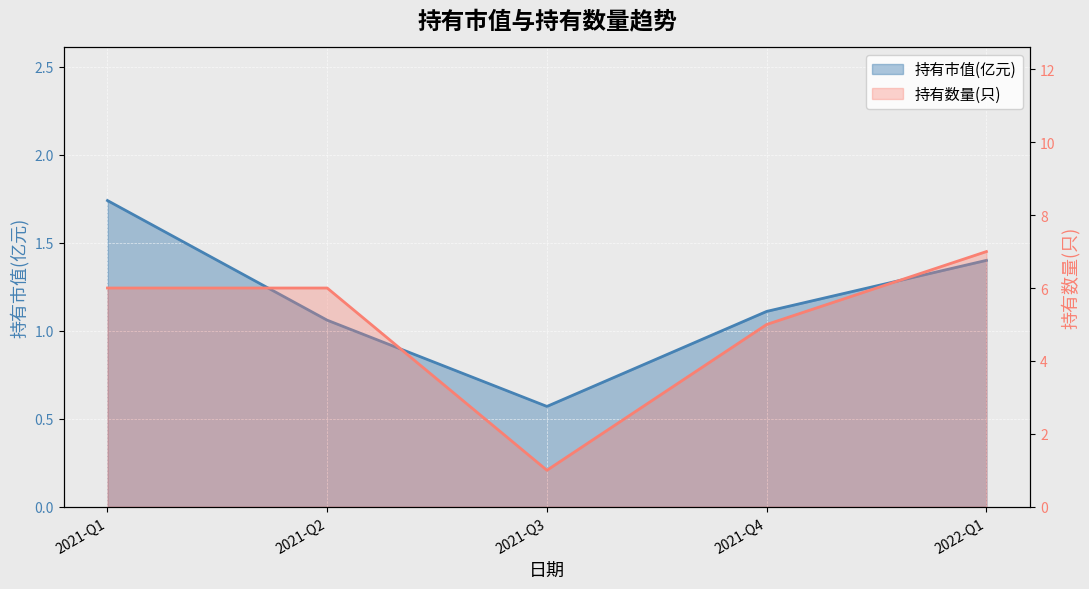

What is the label of the 4th point from the left?

2021-Q4